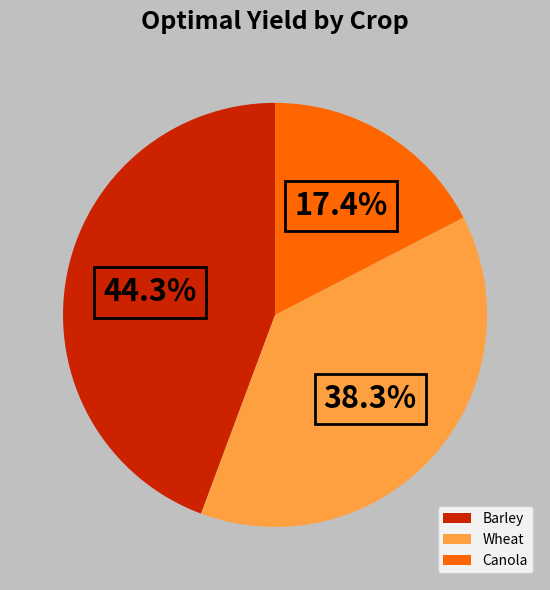

To the nearest percent, what is the difference between the Barley and Canola slice percentages?

27%